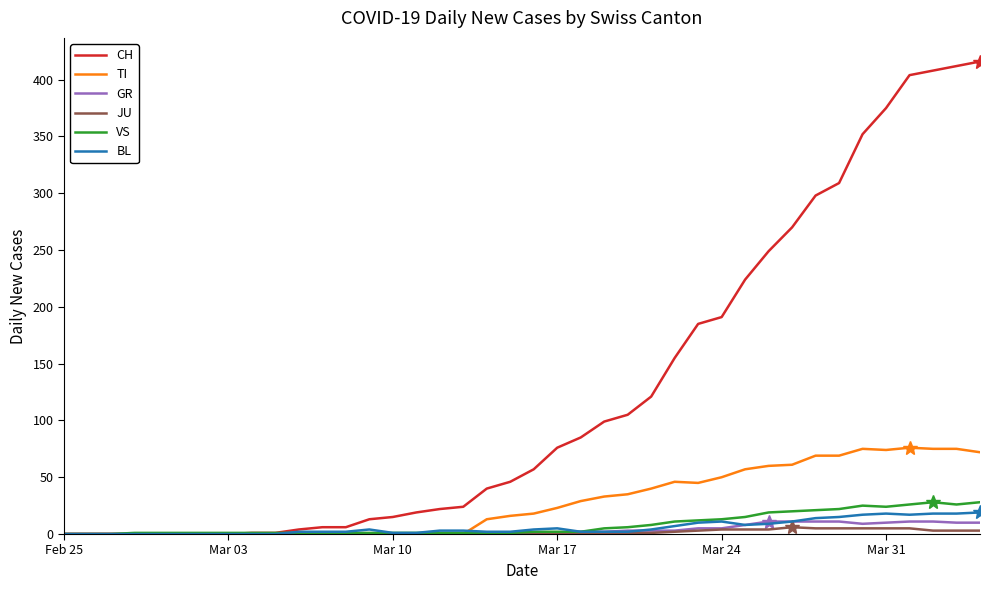

Which series has the largest total across all categories?

CH